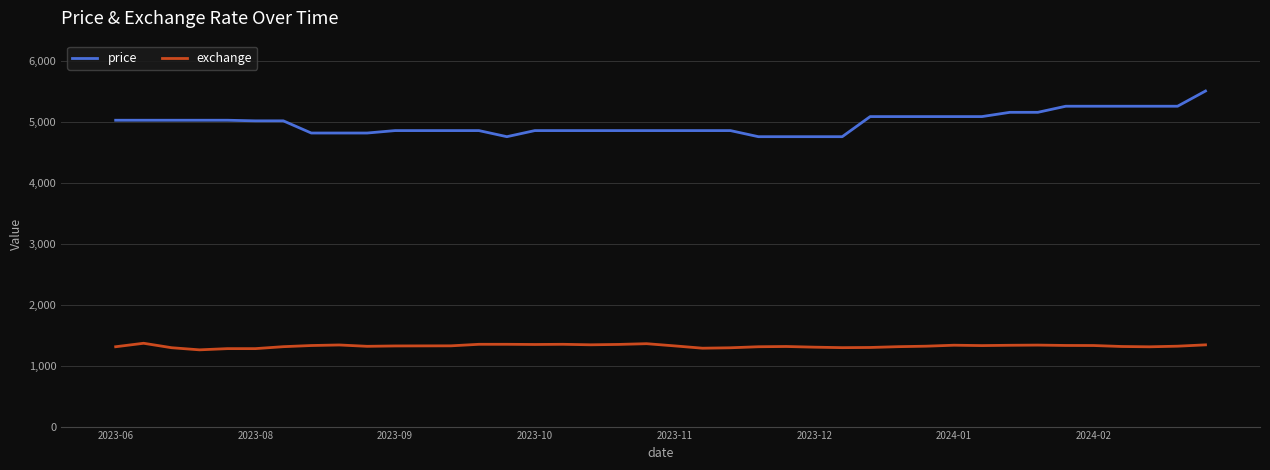

Rank the series by their maximum value, from lowest to highest.

exchange, price